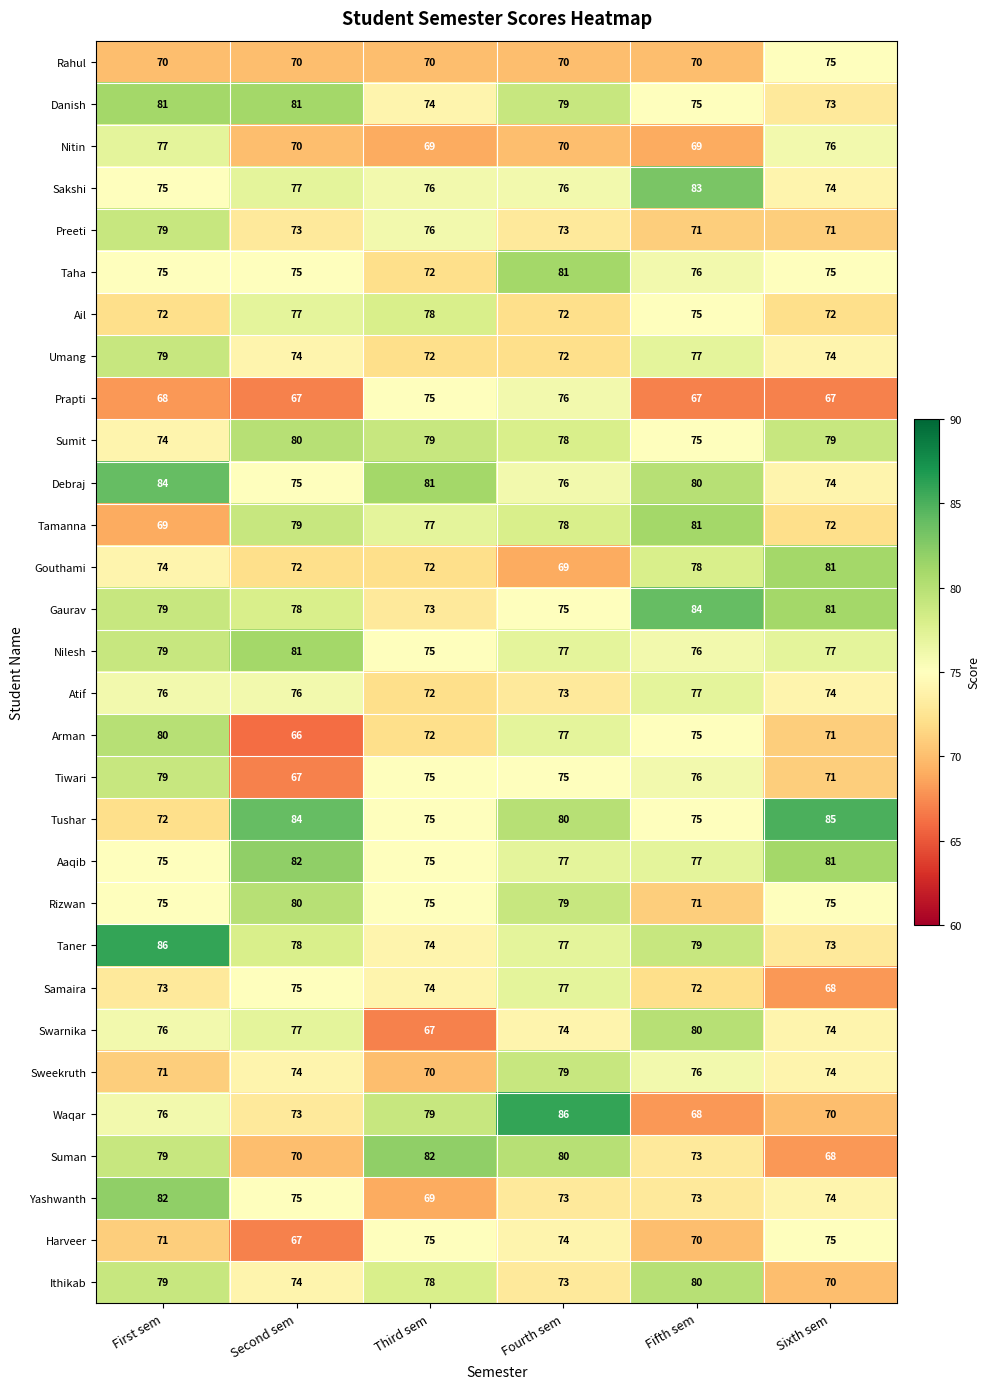

What is the sum of the Umang values at Third sem and Fifth sem?

149